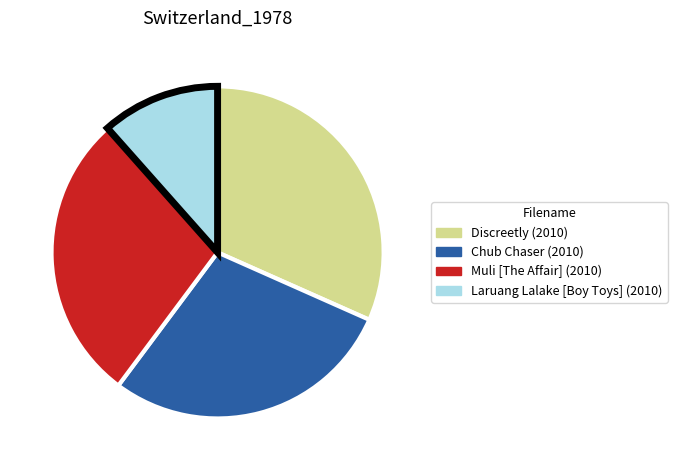

Do Discreetly (2010) and Laruang Lalake [Boy Toys] (2010) together represent more than half of the pie?

No